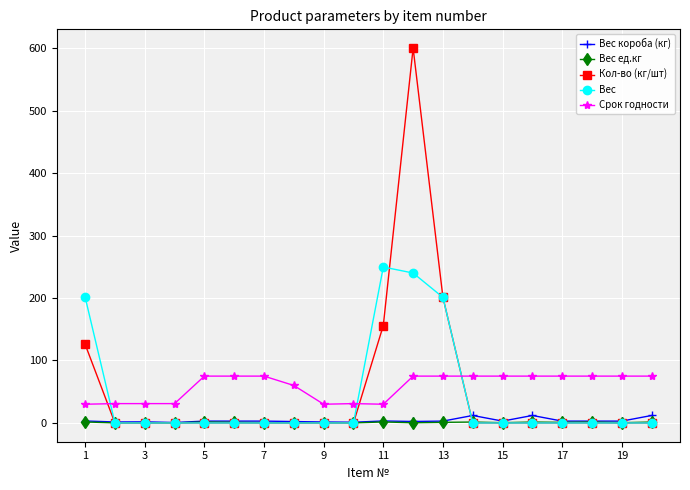

What is the value of the Кол-во (кг/шт) point at the 13th from the left?

201.0